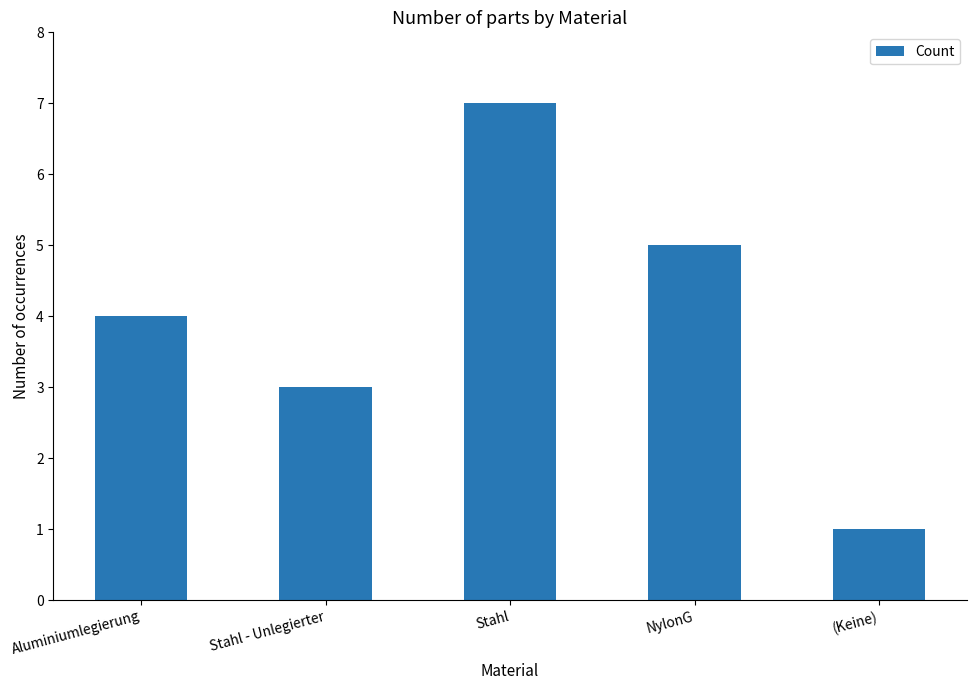

Between Stahl and Stahl - Unlegierter, which is larger?

Stahl